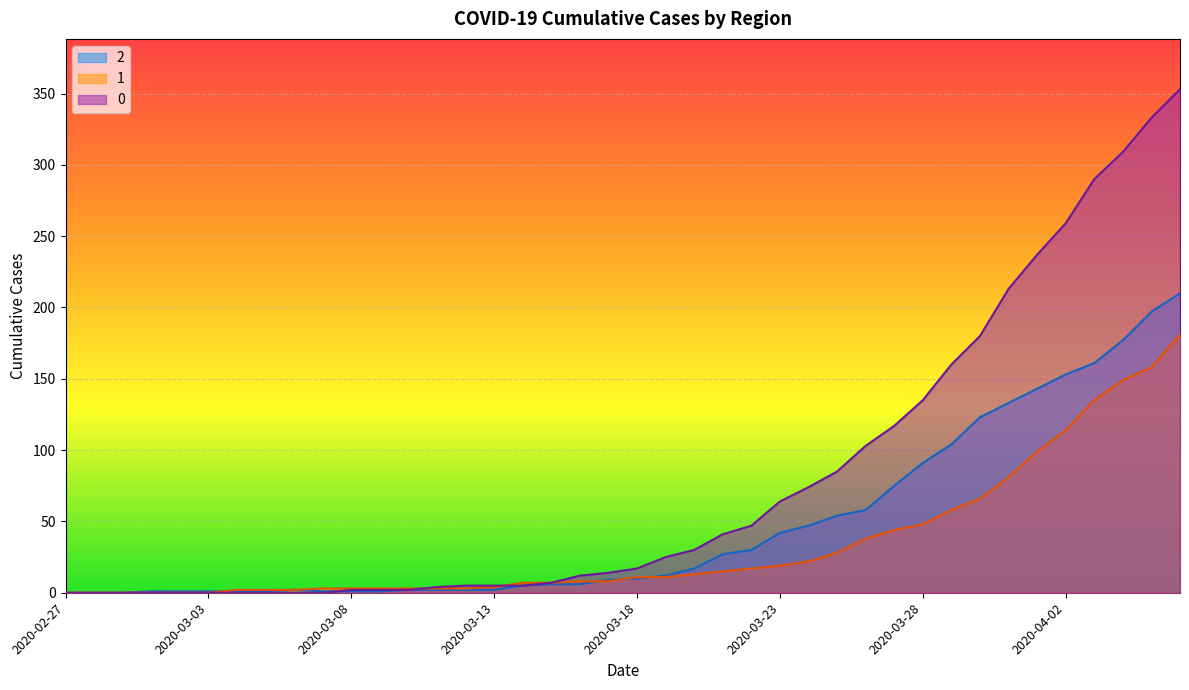

How many data points in 1 are less than 11?

20